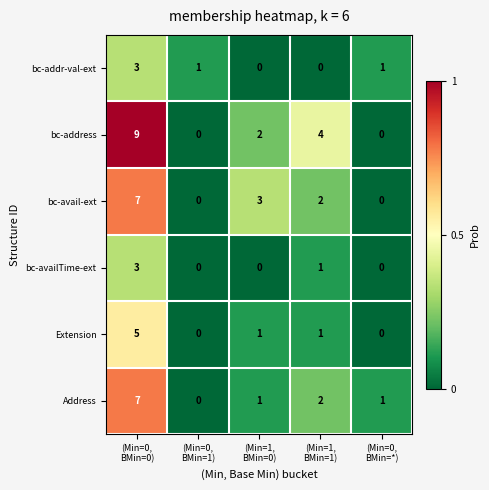

Which series has the largest total across all categories?

bc-address